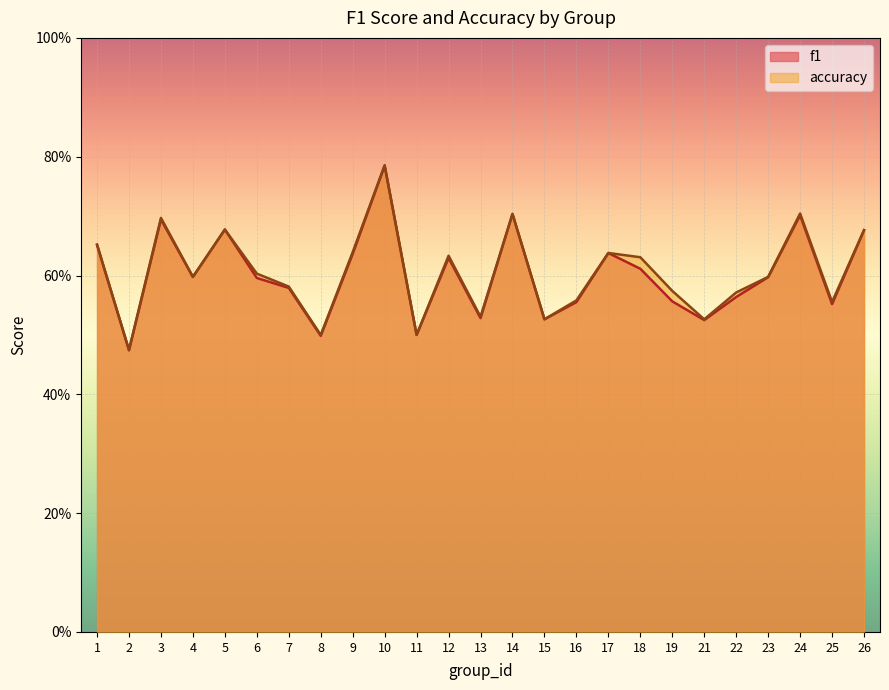

Reading left to right, extract all data points from this chart.

f1: 0.7	0.5	0.7	0.6	0.7	0.6	0.6	0.5	0.6	0.8	0.5	0.6	0.5	0.7	0.5	0.6	0.6	0.6	0.6	0.5	0.6	0.6	0.7	0.6	0.7
accuracy: 0.7	0.5	0.7	0.6	0.7	0.6	0.6	0.5	0.6	0.8	0.5	0.6	0.5	0.7	0.5	0.6	0.6	0.6	0.6	0.5	0.6	0.6	0.7	0.6	0.7